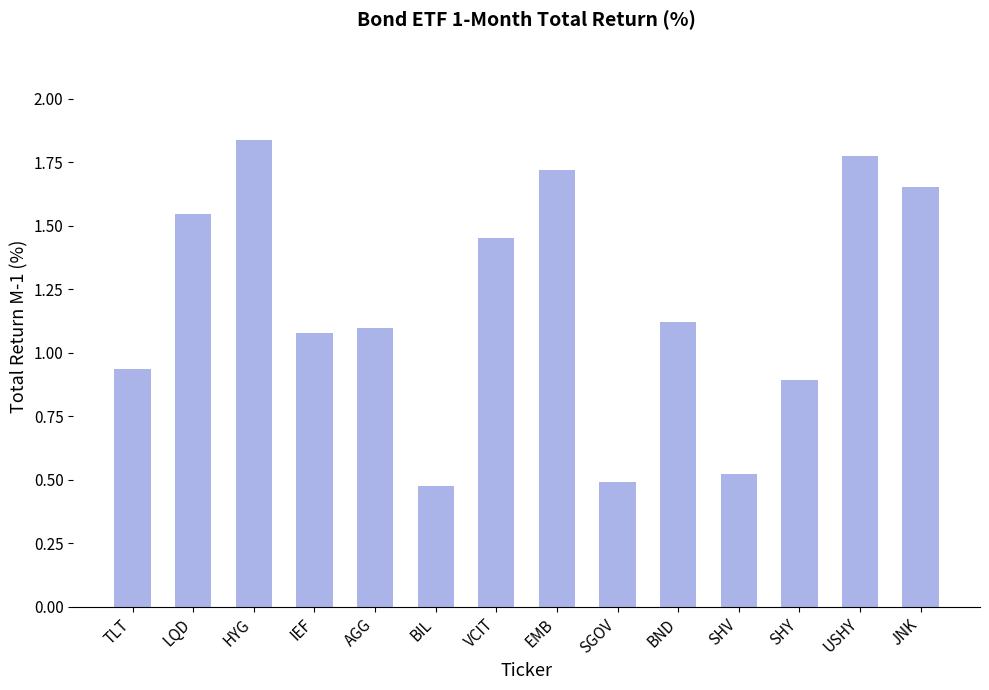

What is the difference between the second highest and second lowest values?

1.3